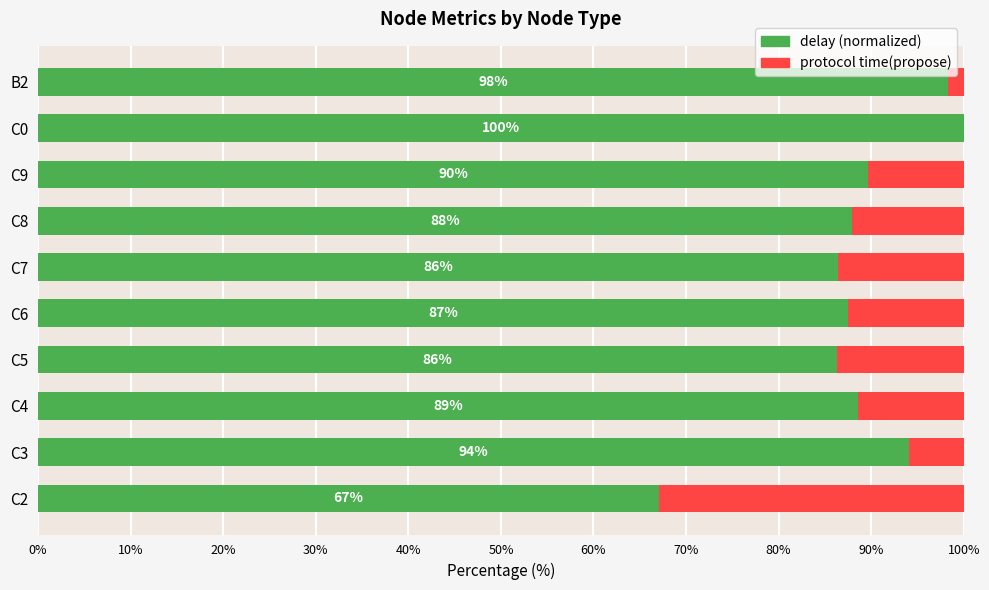

What is the total value across all series at C4?

100.0